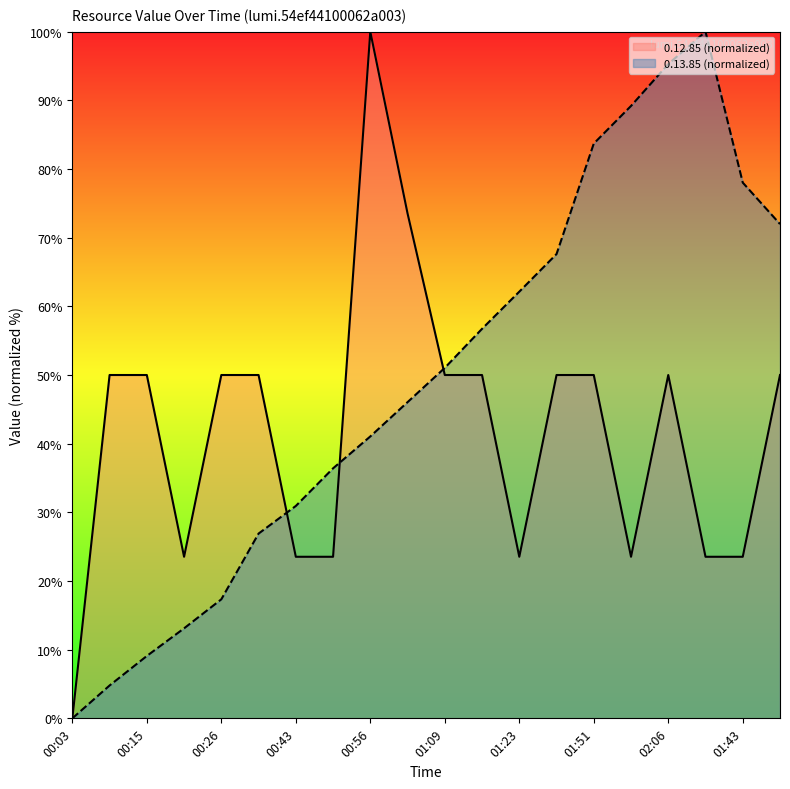

What is the spread (max minus min) of values at 00:20?

10.4